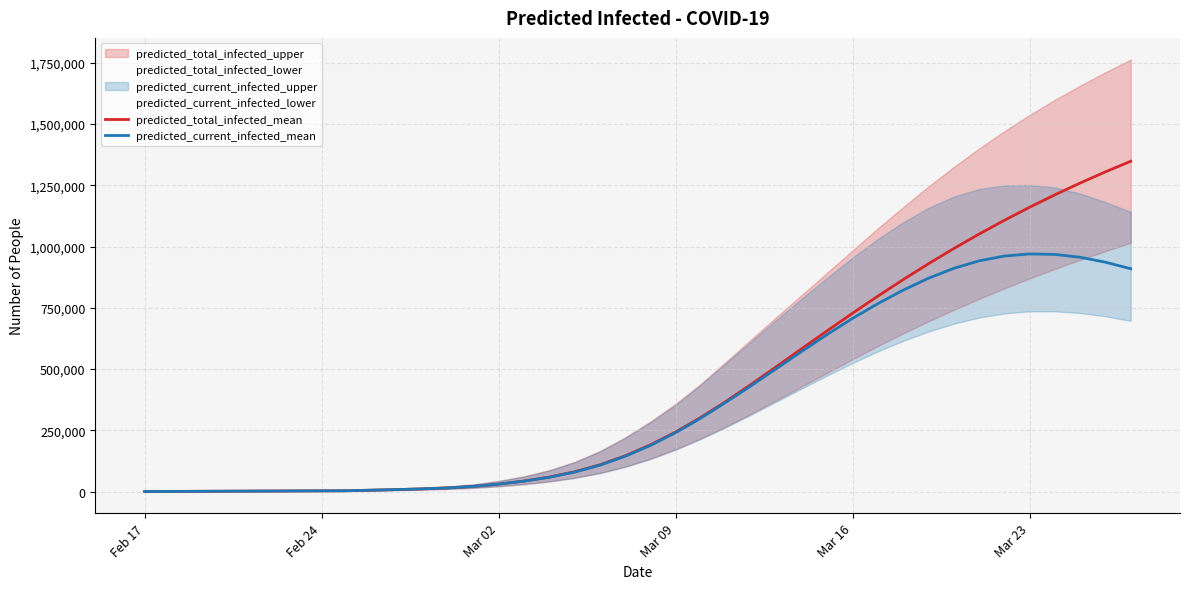

What position from the right is 31?

9